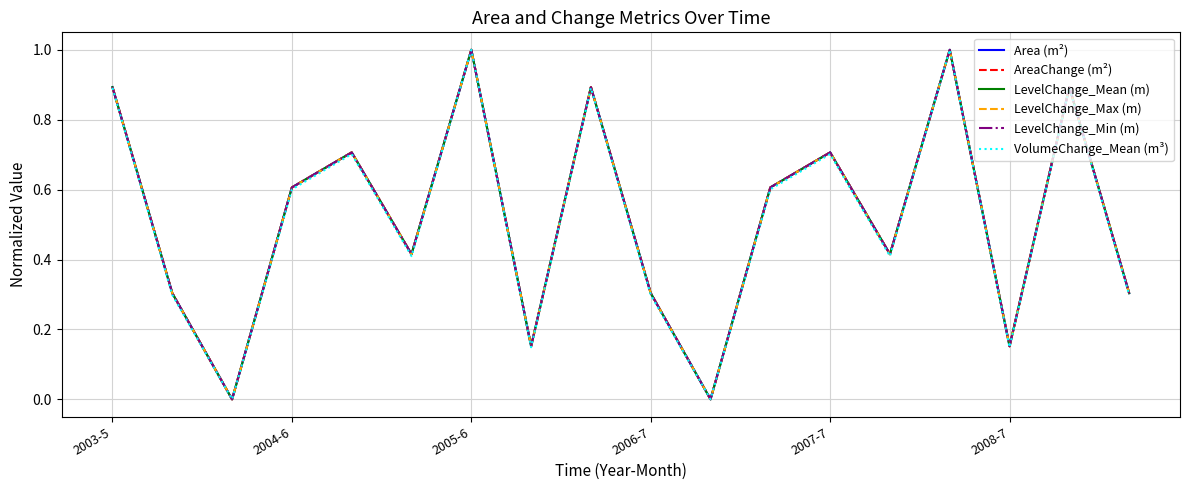

Does the chart have visible grid lines?

Yes